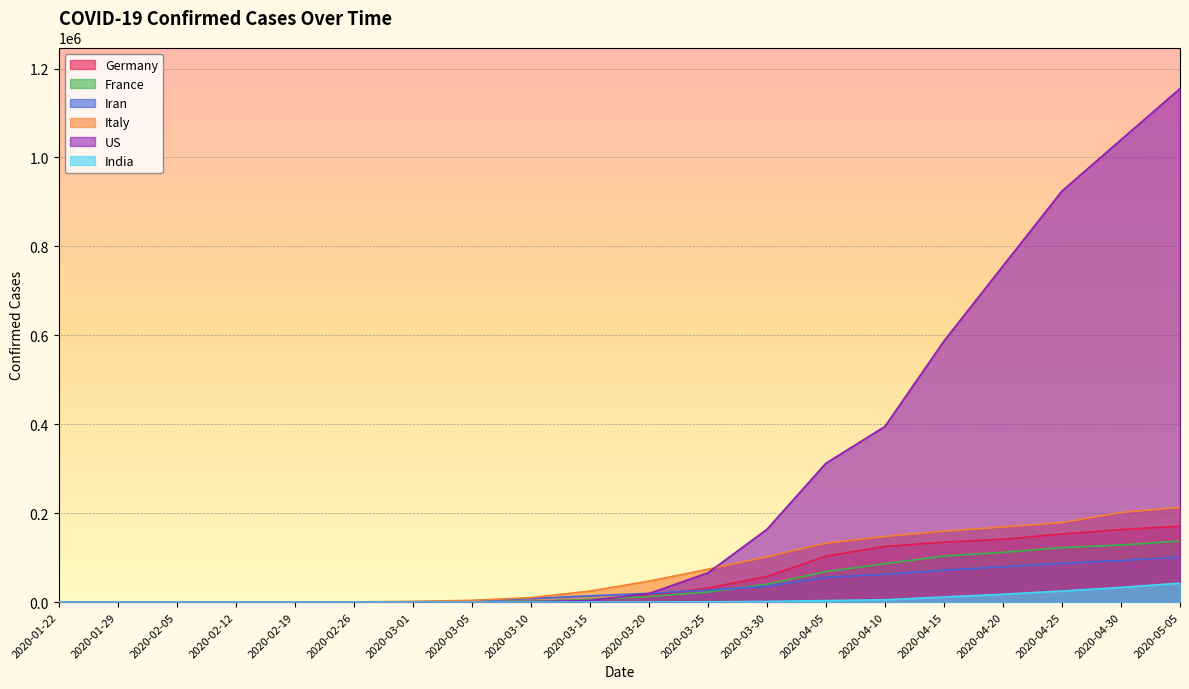

What is the total value across all series at 2020-02-19?

25